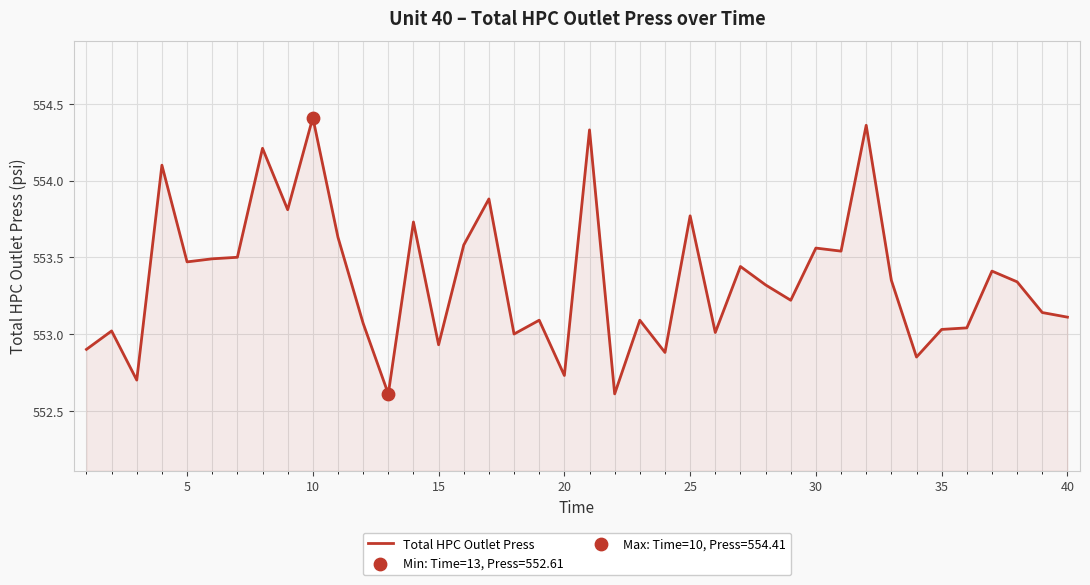

What is the minimum value shown in the chart?

552.6